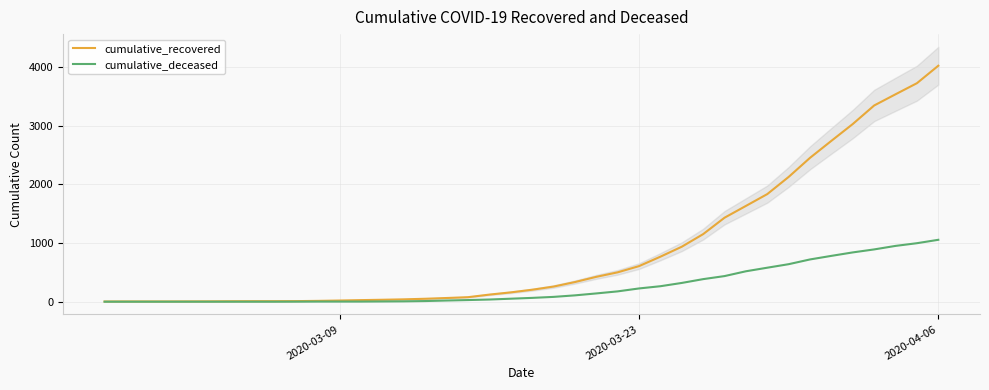

The value of cumulative_recovered at 2020-03-23 is 607. True or false?

True